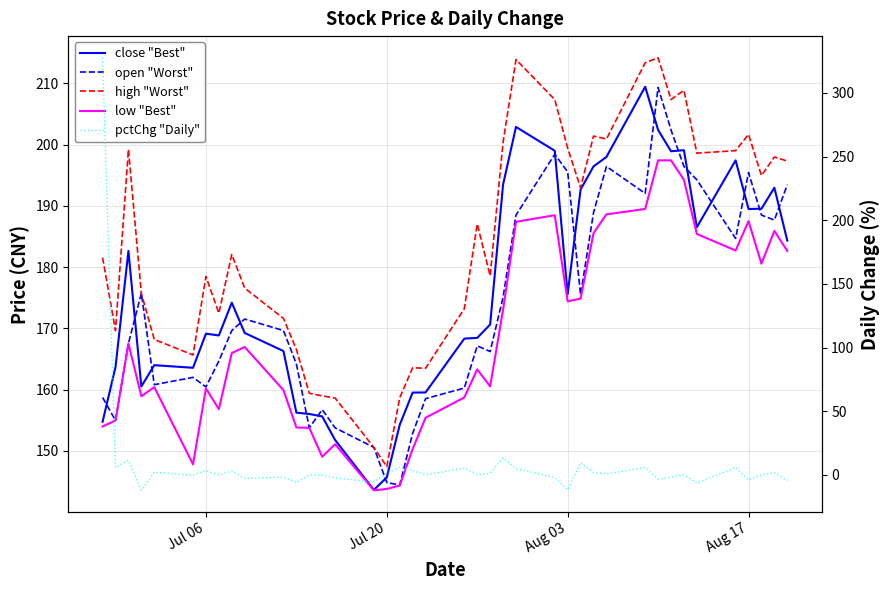

What are all the series names shown in the legend?

close "Best", open "Worst", high "Worst", low "Best", pctChg "Daily"